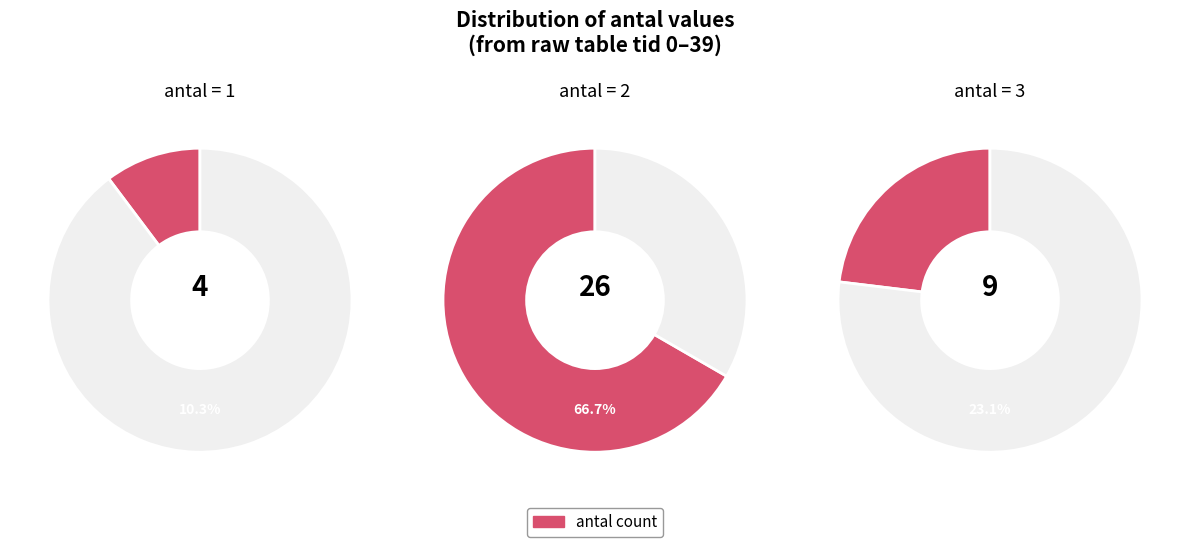

The 3 slice represents 30% of the pie. True or false?

False